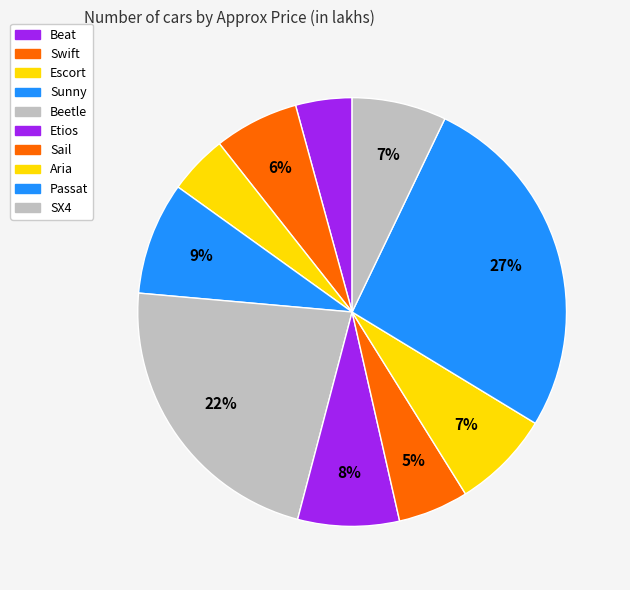

Between Beetle and Escort, which is larger?

Beetle